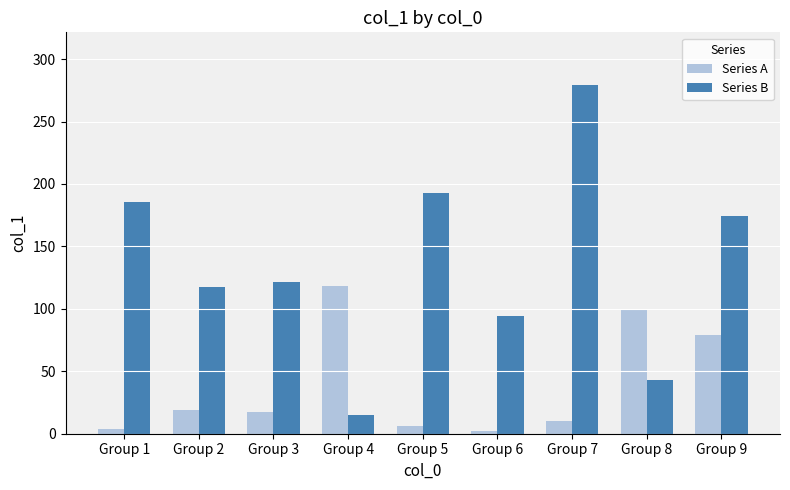

Rank the categories by Series B value from highest to lowest.

Group 7, Group 5, Group 1, Group 9, Group 3, Group 2, Group 6, Group 8, Group 4